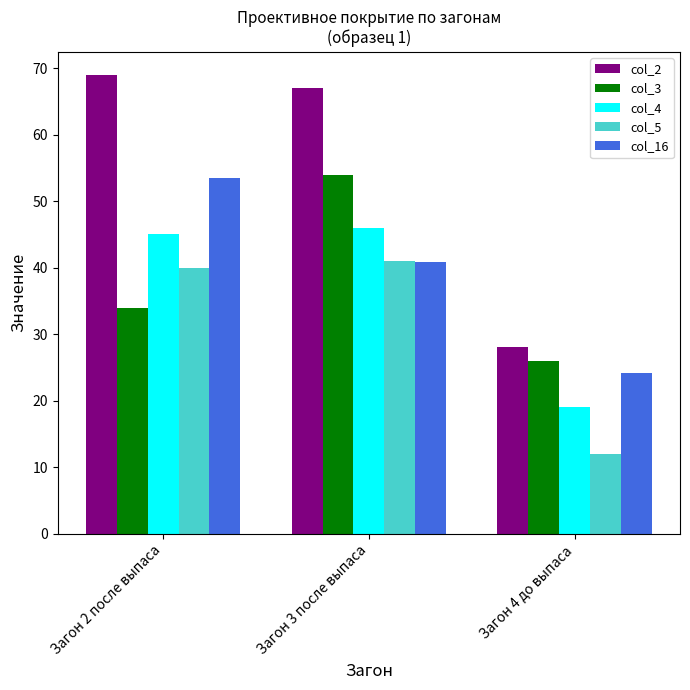

What position from the left is Загон 3 после выпаса?

2